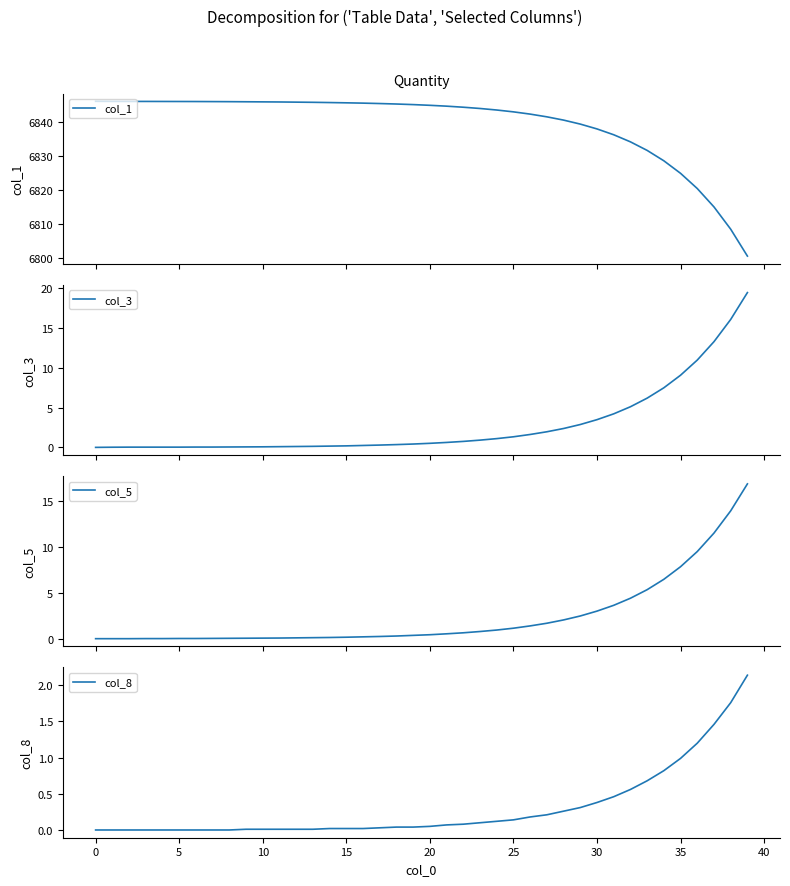

At which label does col_3 reach its peak?

39